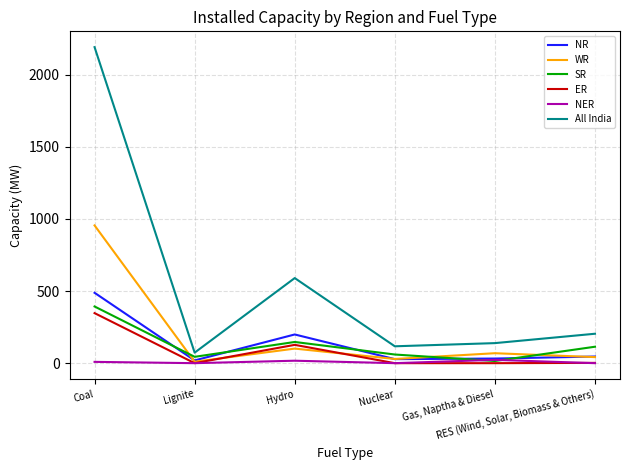

What is the difference between the maximum and minimum values in the WR series?

945